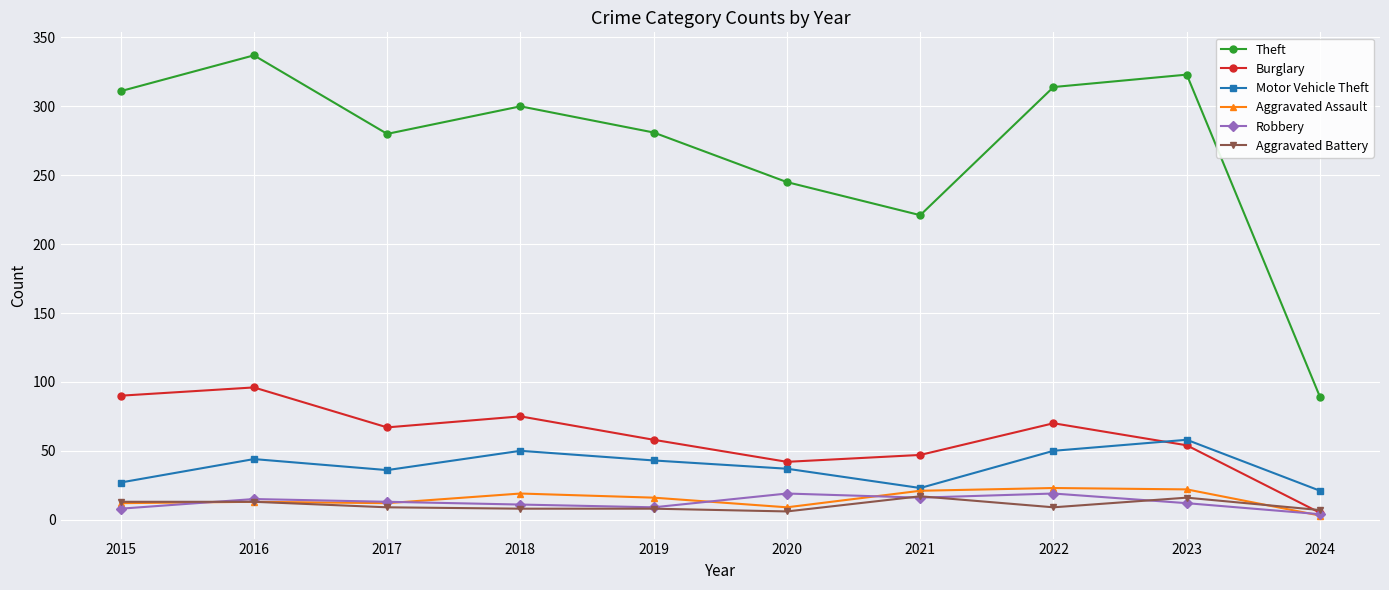

Which series has the largest range (max minus min)?

Theft